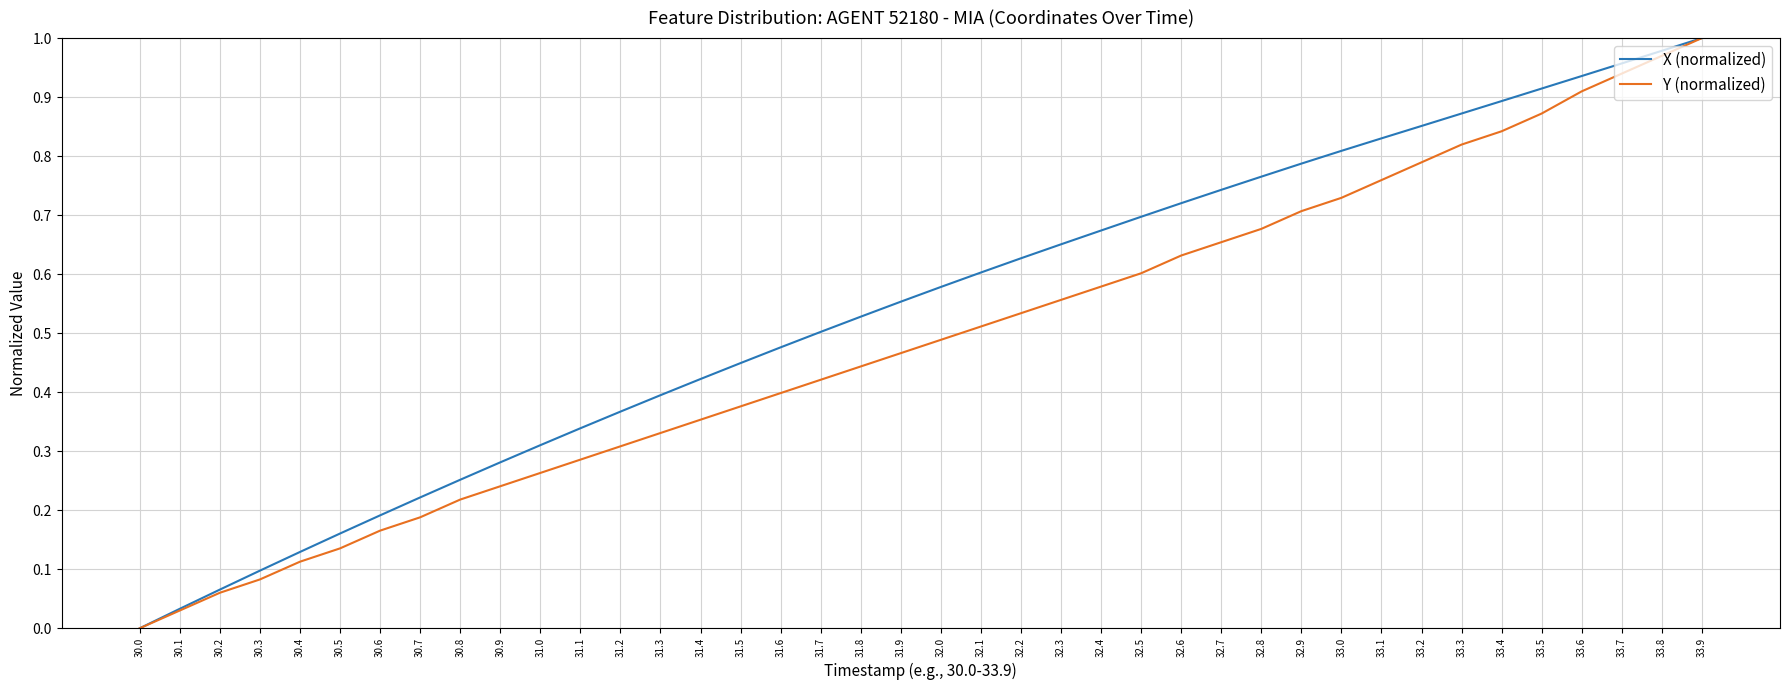

Is it true that X (normalized) equals 0.3 at 32.9?

False